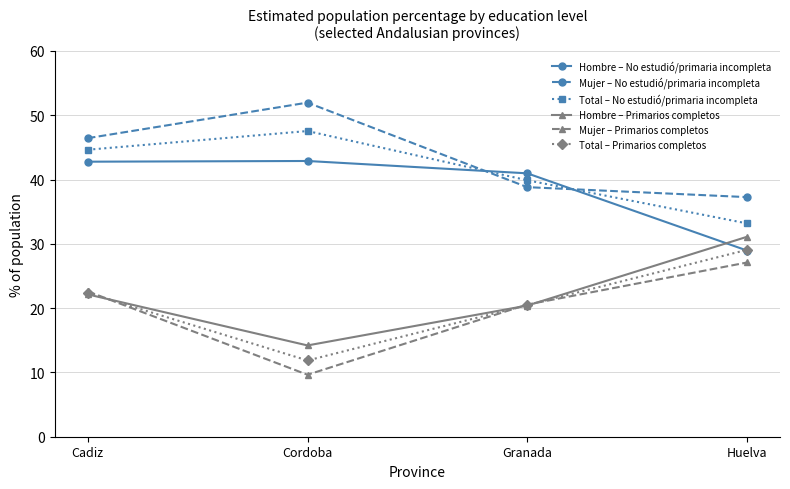

True or false: Total – No estudió/primaria incompleta has a value of 33.2 at Huelva.

True